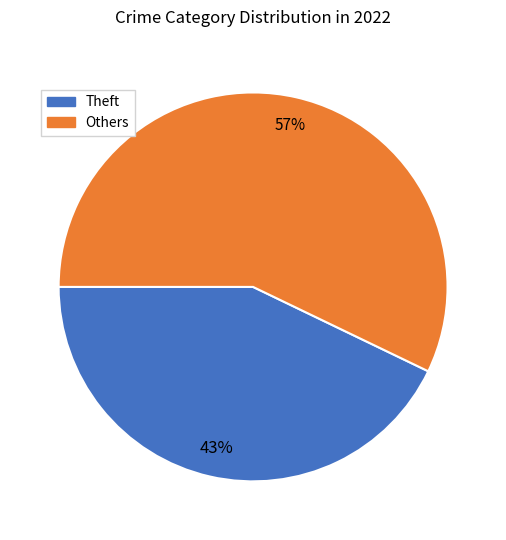

To the nearest percent, what portion does Theft represent?

43%